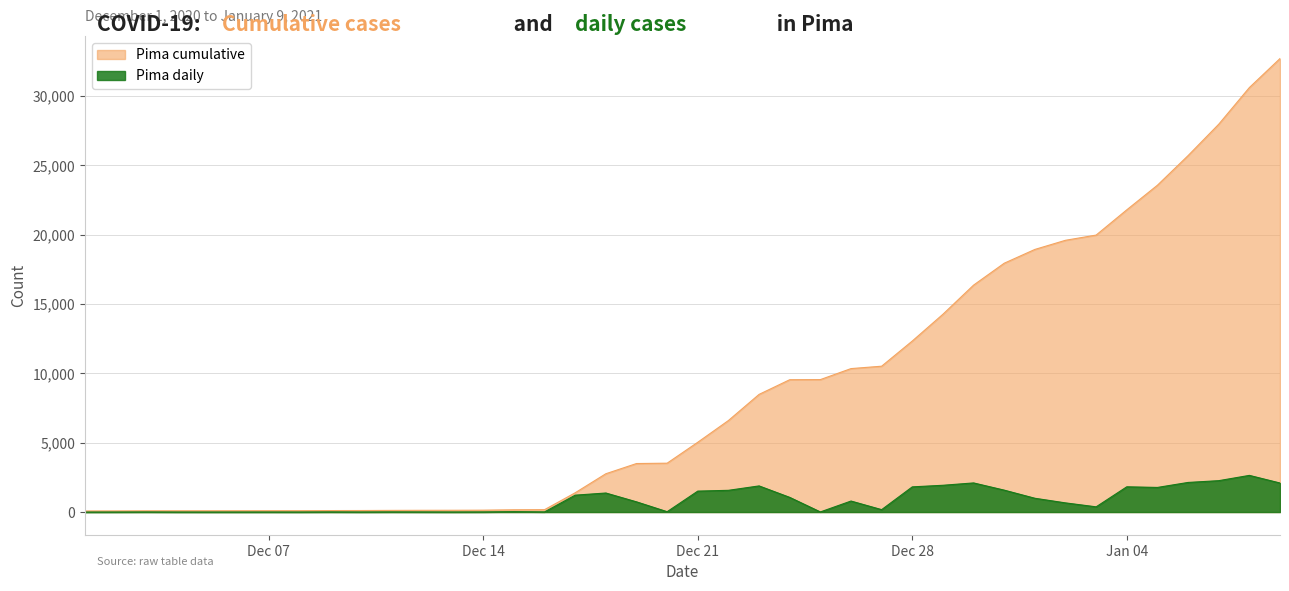

What is the difference between the maximum and second lowest values in the Pima series?

2643